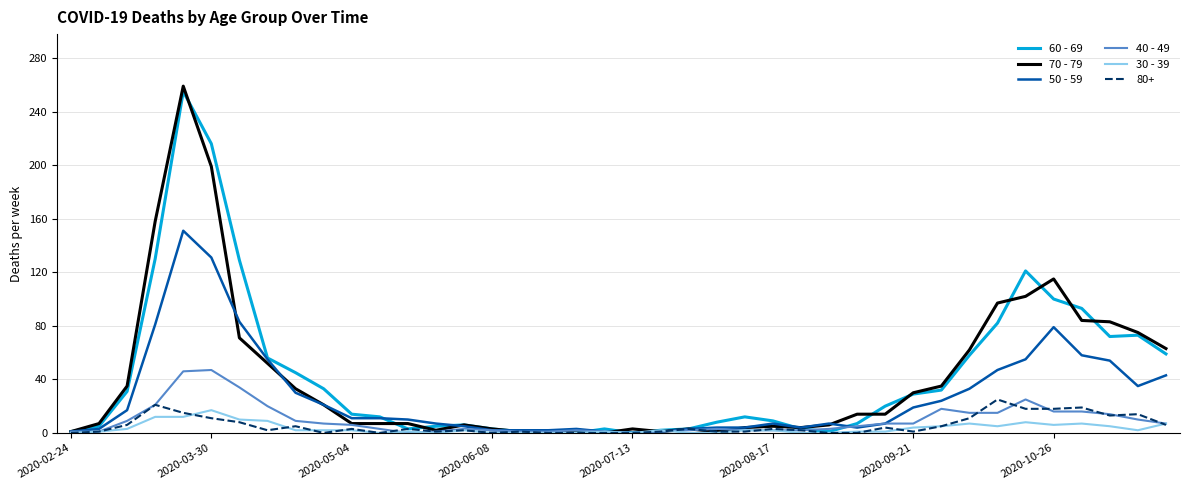

What is the difference between the maximum and minimum values in the 60 - 69 series?

255